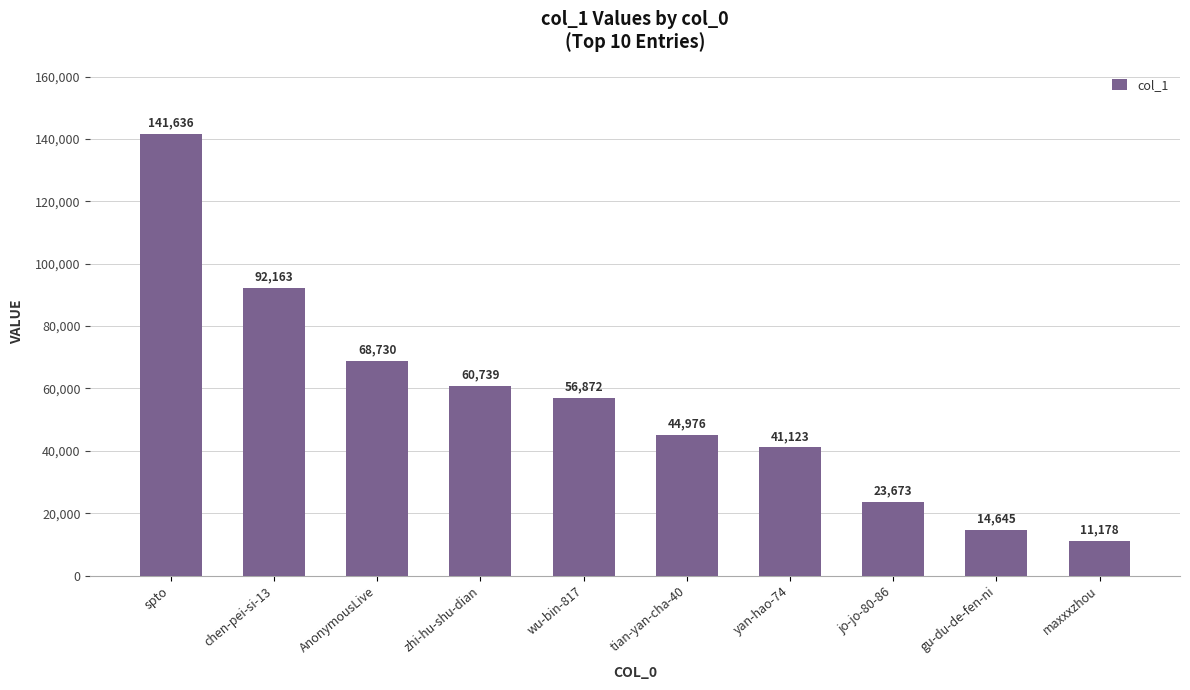

Between maxxxzhou and AnonymousLive, which is larger?

AnonymousLive